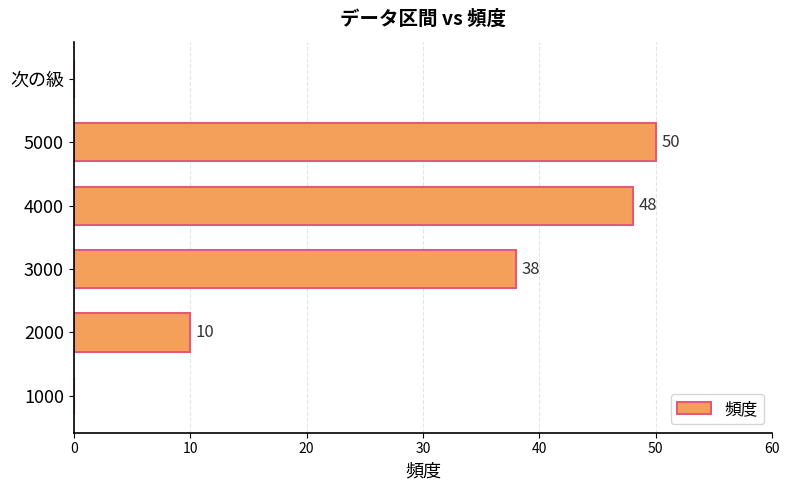

What is the change in value from 1000 to 4000?

+48